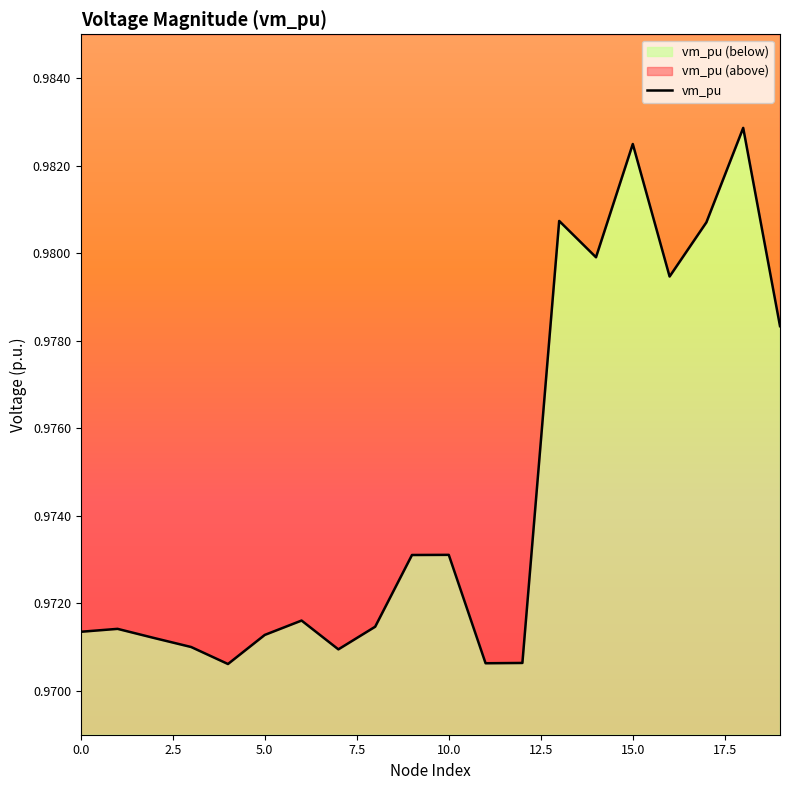

How many values are between 0 and 1?

20